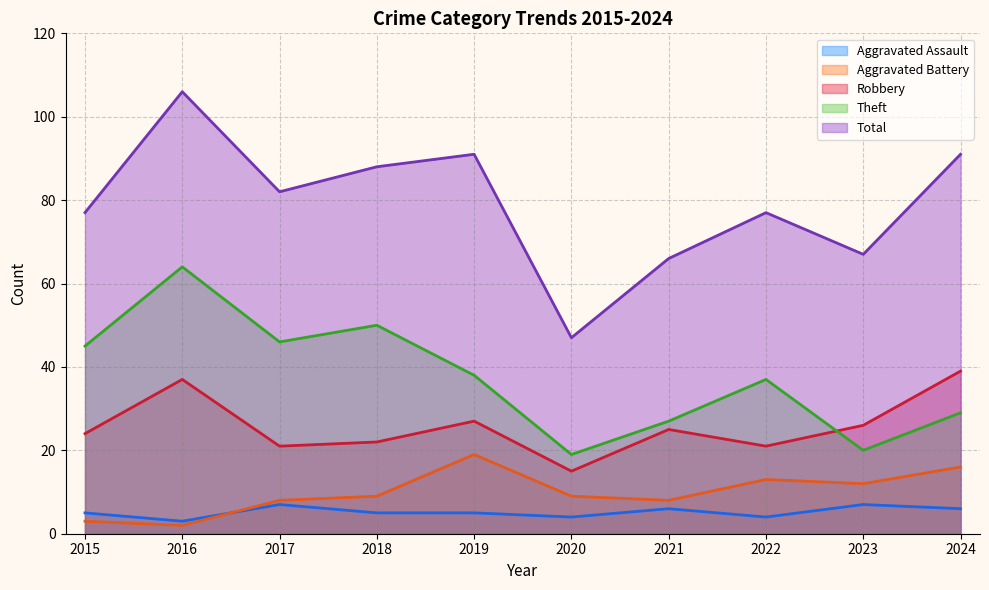

Which series changed the most between 2019 and 2022?

Total